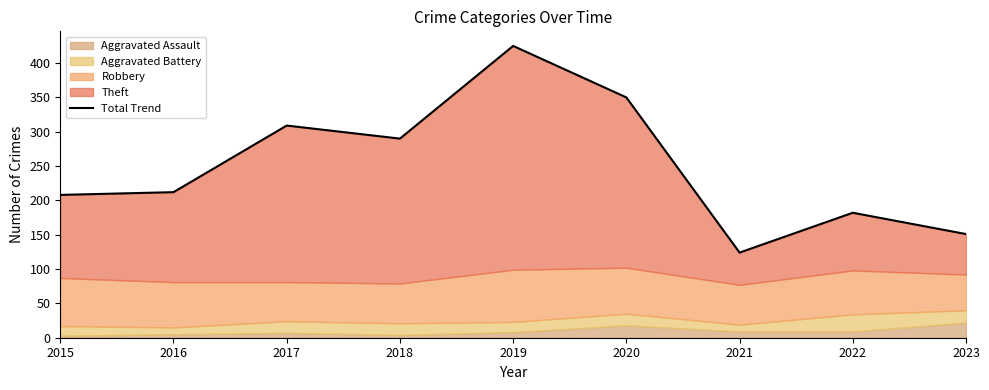

Rank the categories by value from lowest to highest.

2021, 2023, 2022, 2015, 2016, 2018, 2017, 2020, 2019